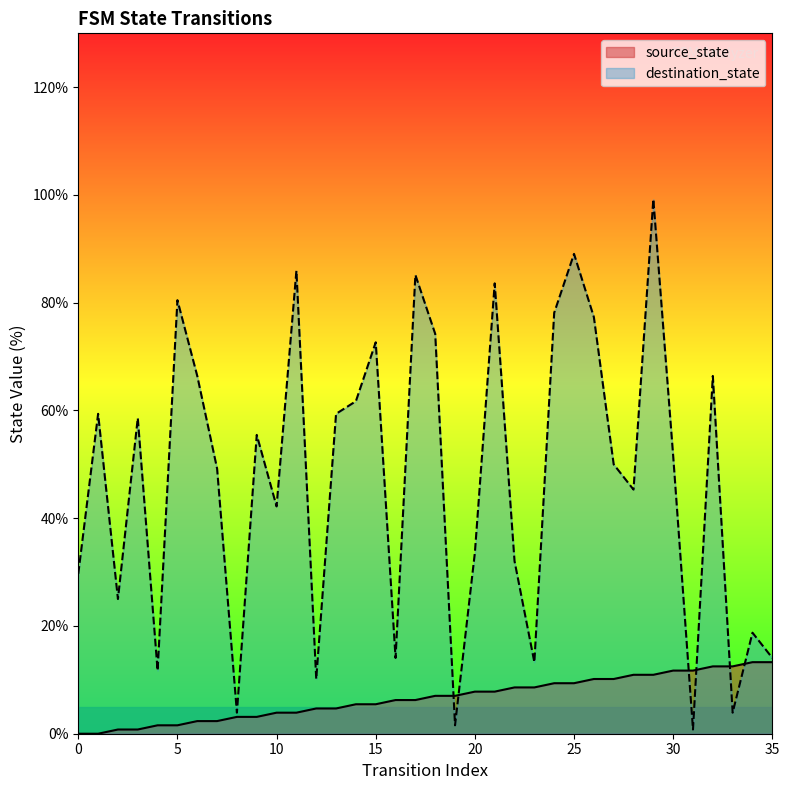

What is the difference between the maximum and minimum values in the destination_state series?

98.4